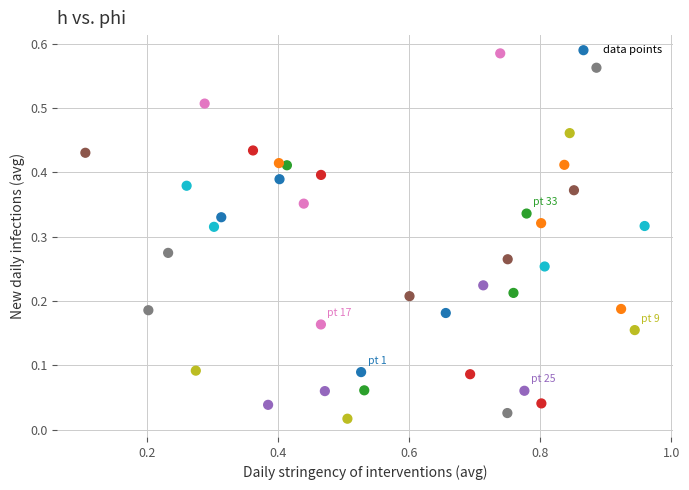

What is the range of X values (max minus min)?

0.9